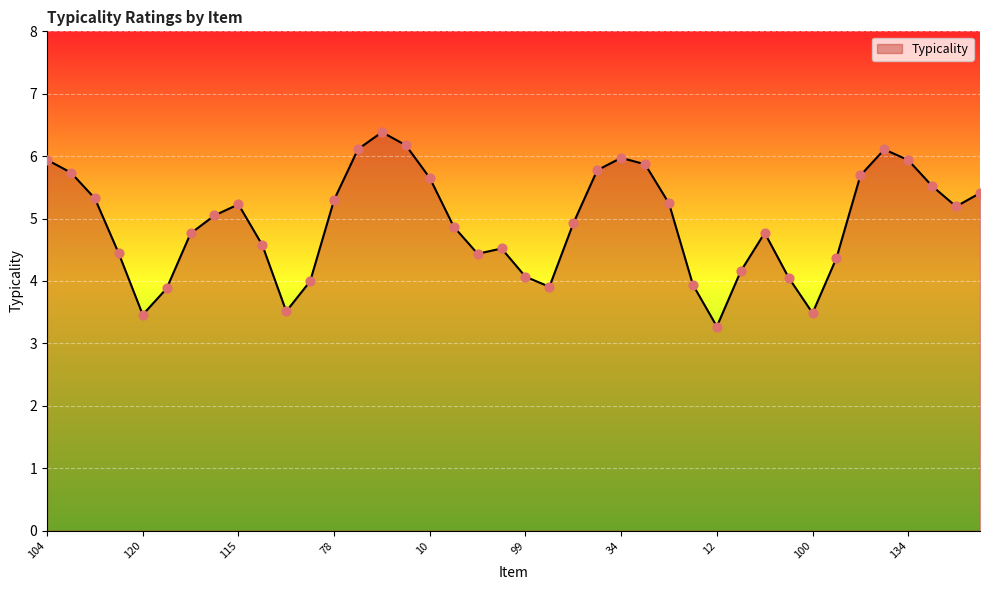

What is the greatest value displayed?

6.4